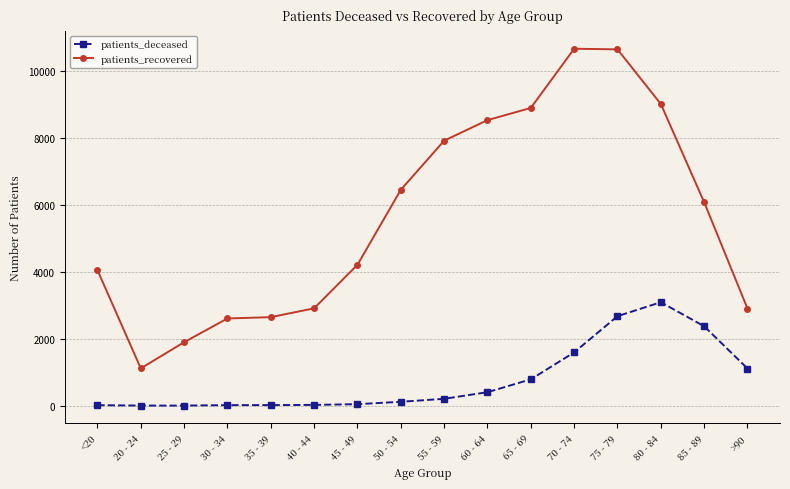

Is it true that patients_recovered equals 1333 at 35 - 39?

False